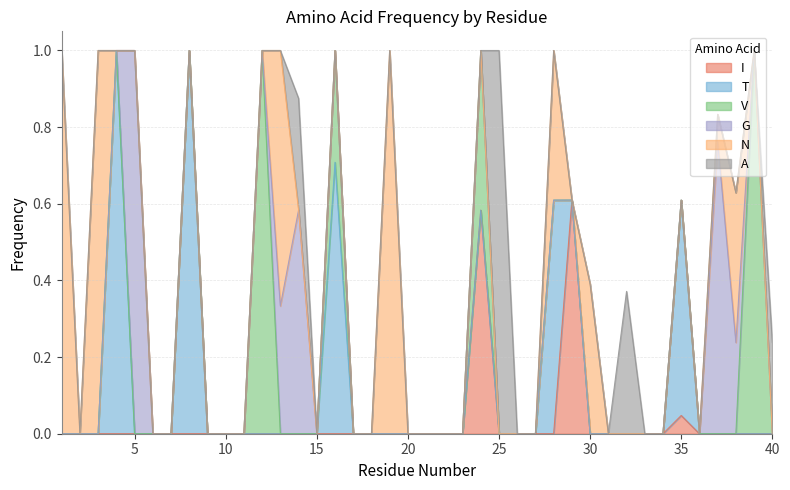

Which series has the widest spread of values?

T